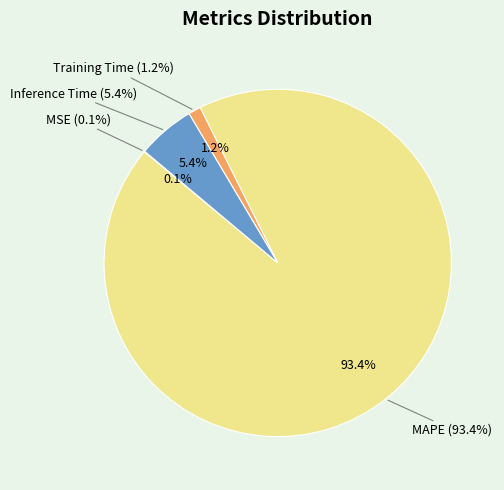

True or false: MAPE accounts for 93% of the total.

True